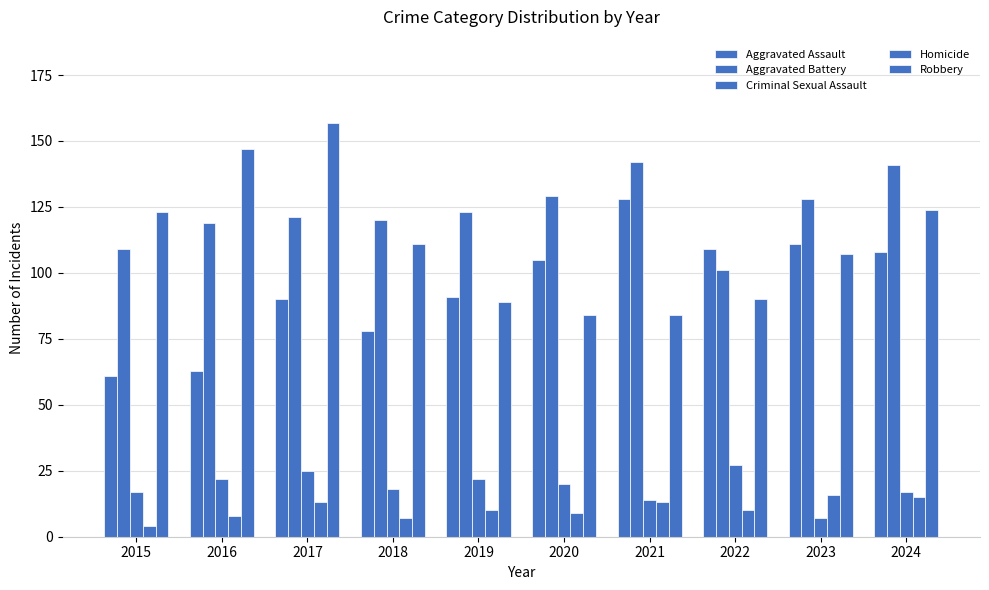

What value does the Aggravated Battery series have at 2017, to the nearest 10?

120